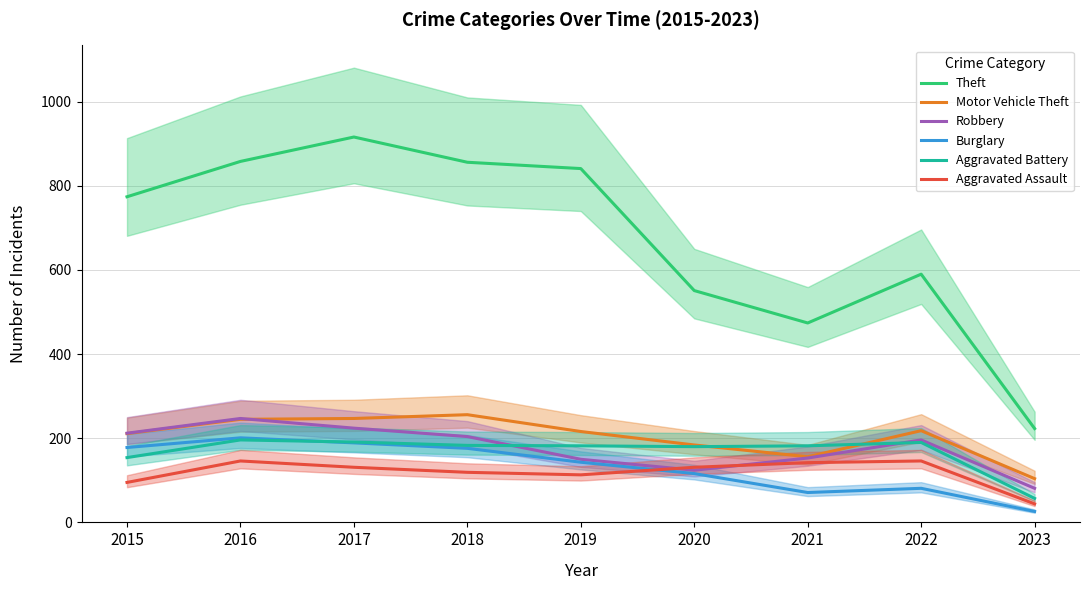

True or false: Burglary has more than 2 interior local peaks.

False